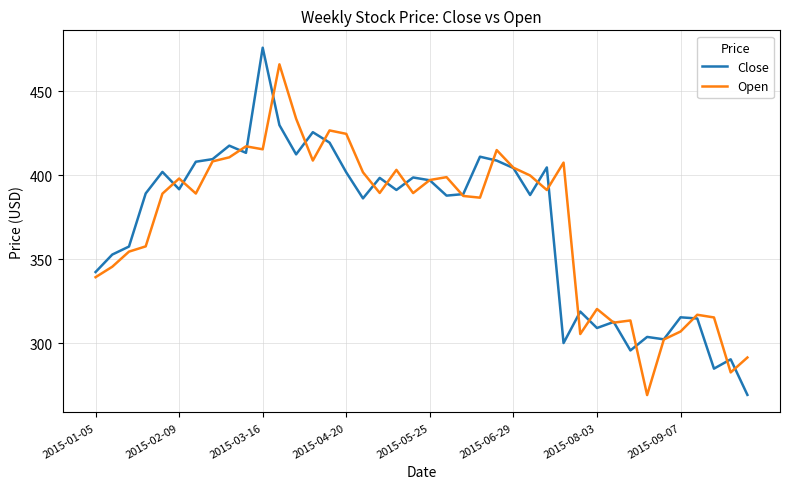

Is this an area chart (filled region under the line)?

No